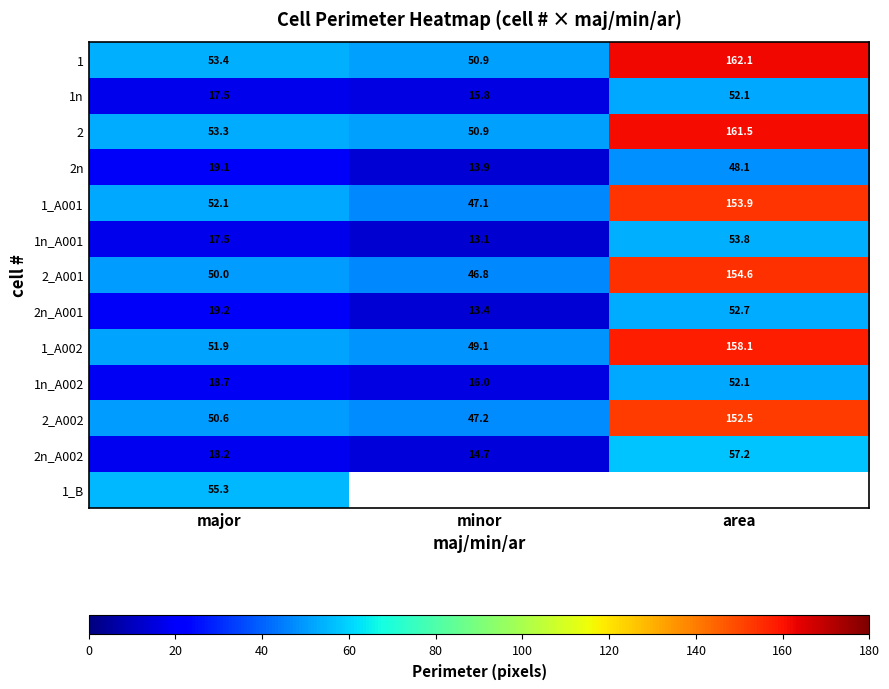

The 2n series shows 19.1 at major. True or false?

True